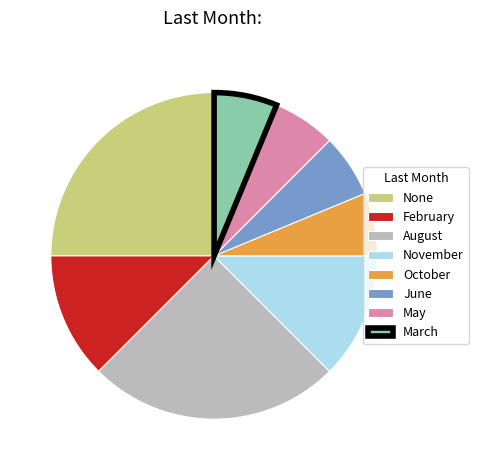

The June slice represents 13% of the pie. True or false?

False